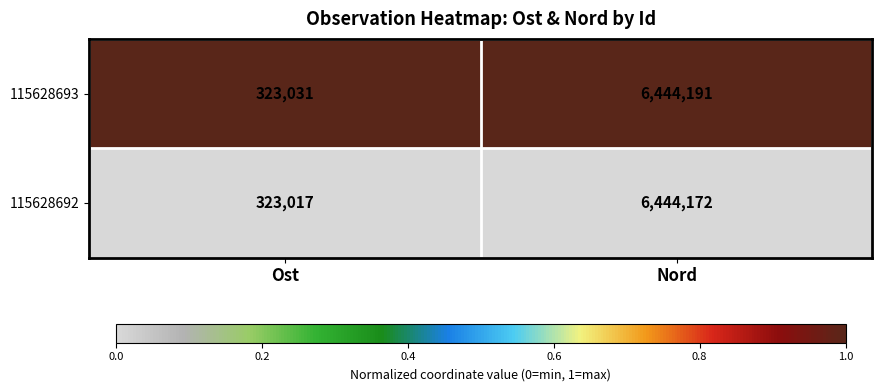

Read the 115628693 value at Nord, to the nearest 50.

6444200